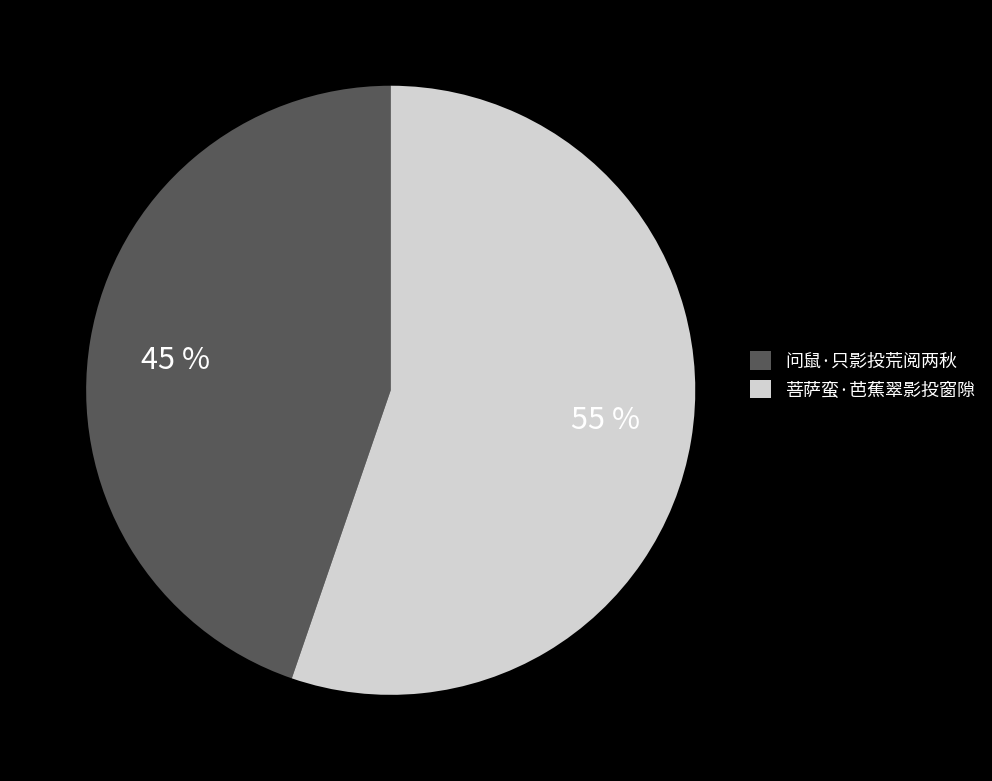

Does 菩萨蛮·芭蕉翠影投窗隙 represent more than half of the total?

Yes